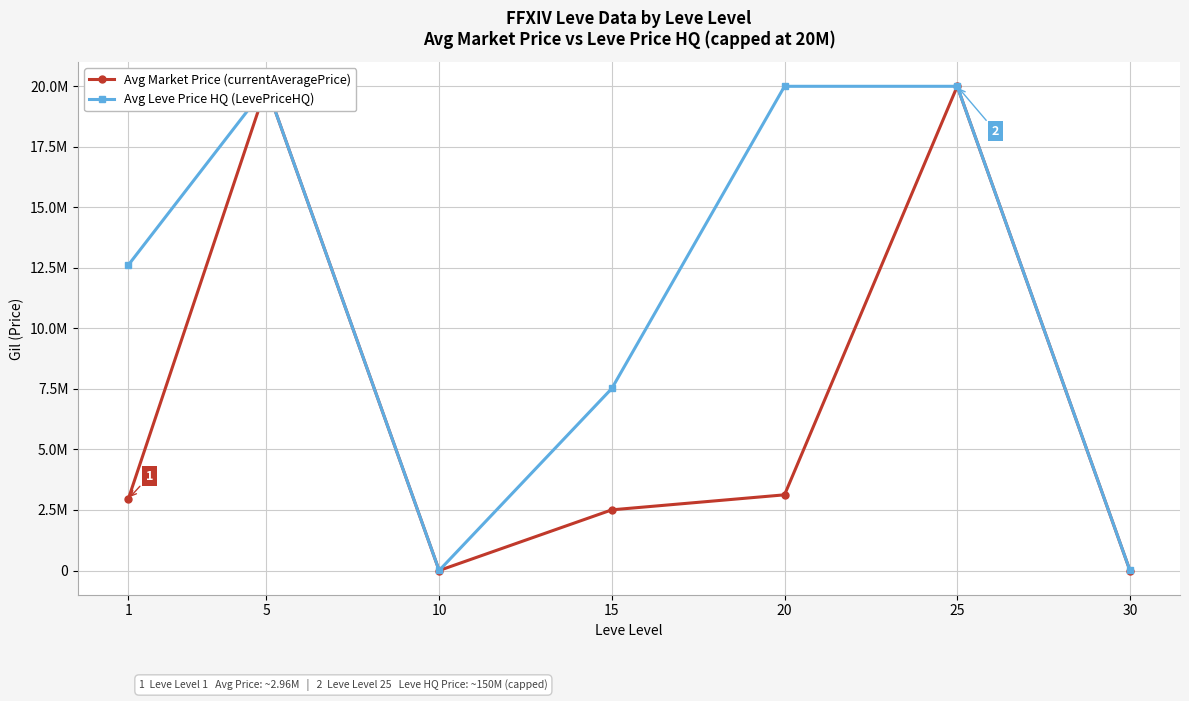

What are all the series names shown in the legend?

Avg Market Price (currentAveragePrice), Avg Leve Price HQ (LevePriceHQ)